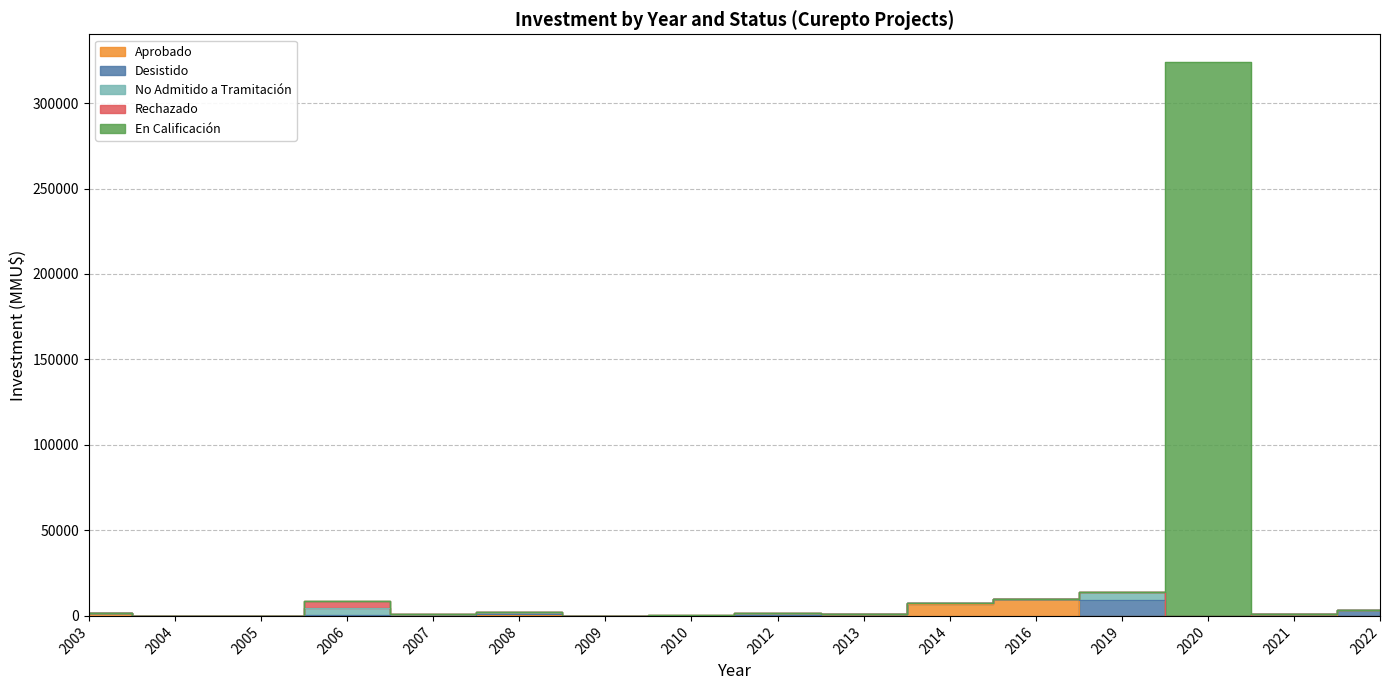

List the labels in order of Rechazado value, largest first.

2006, 2010, 2003, 2004, 2005, 2007, 2008, 2009, 2012, 2013, 2014, 2016, 2019, 2020, 2021, 2022